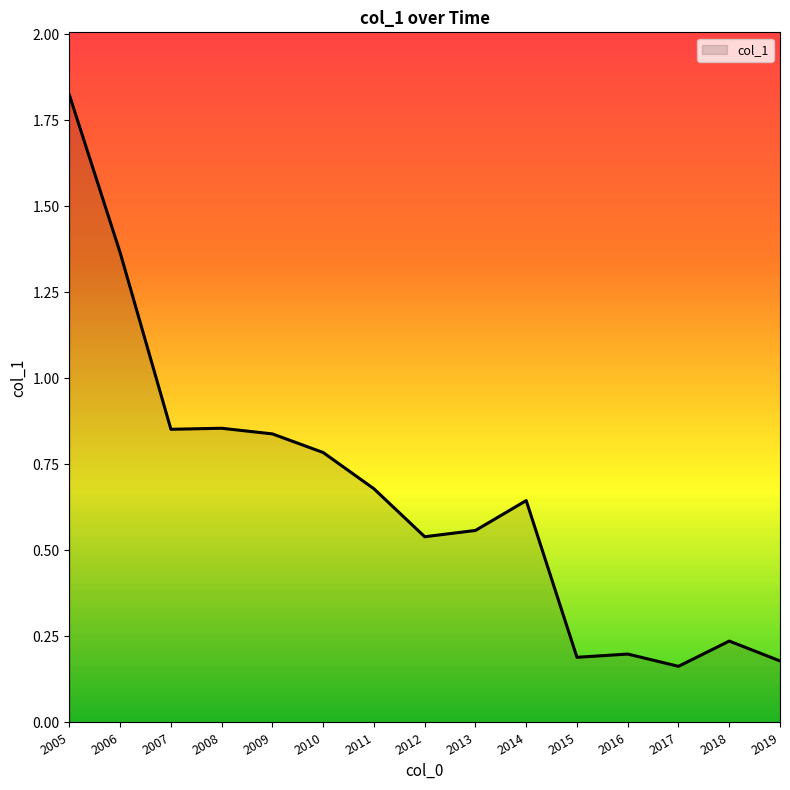

What is the change in value from 2007 to 2015?

-0.7